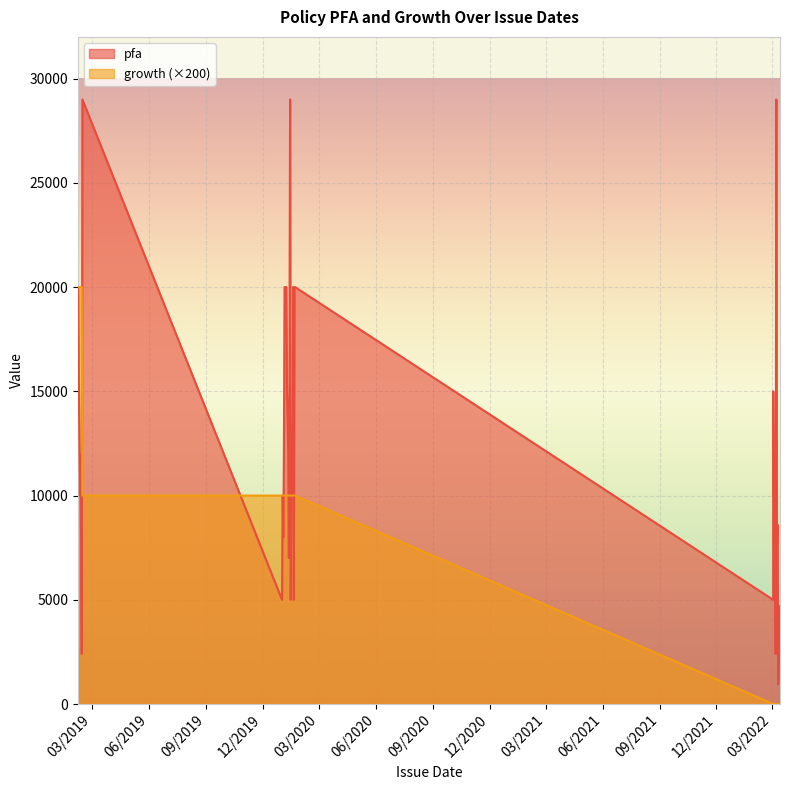

True or false: growth and pfa cross at least once.

False